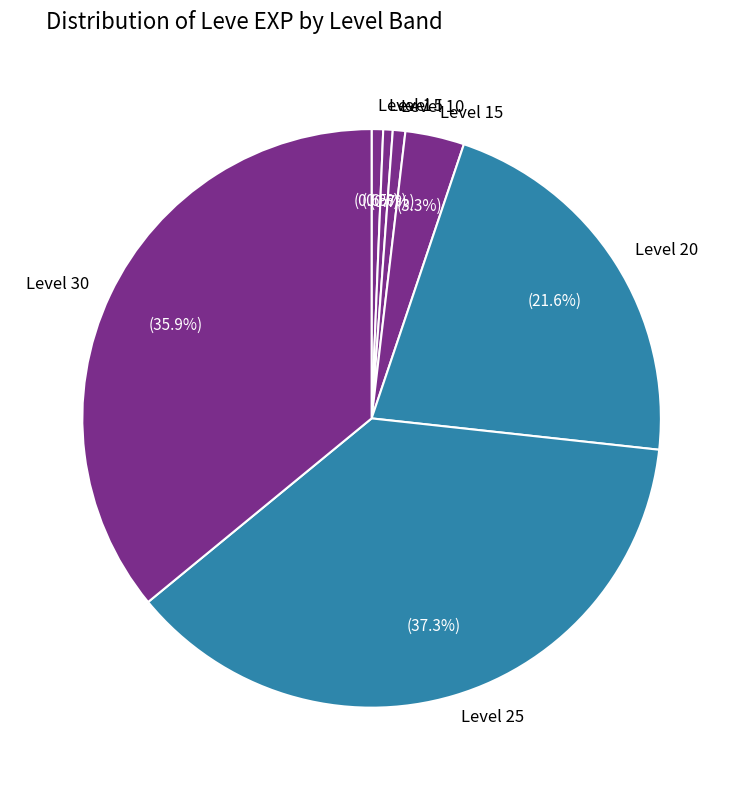

What is the largest slice in the pie chart?

Level 25